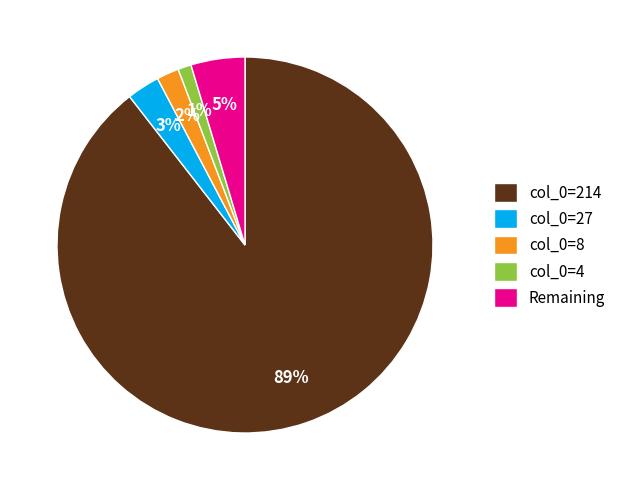

What is the largest slice in the pie chart?

col_0=214